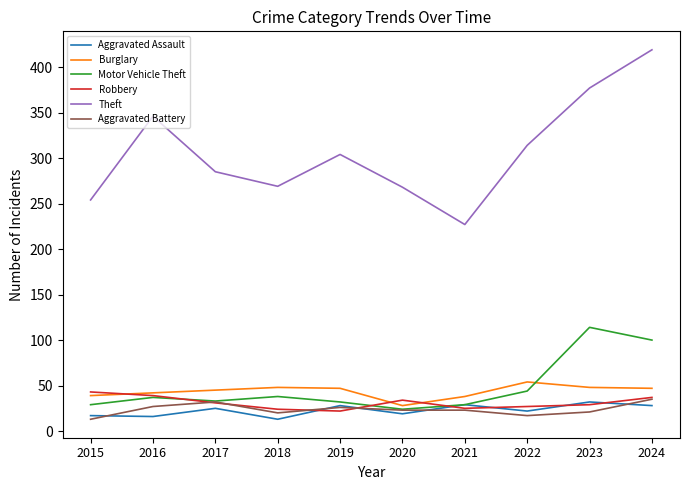

Which series has the largest total across all categories?

Theft